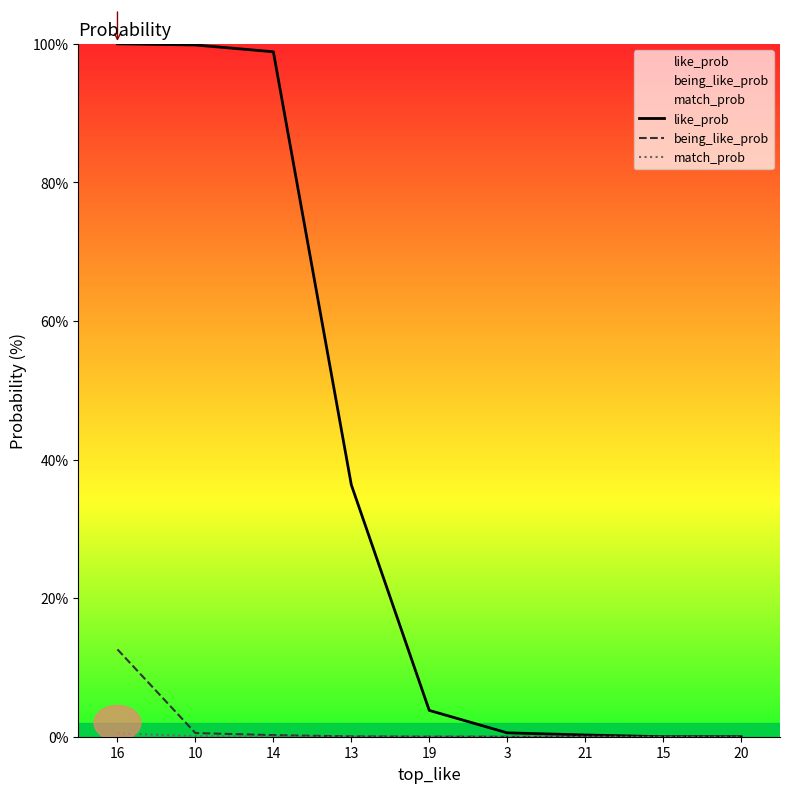

At which category is the sum across all series the highest?

16